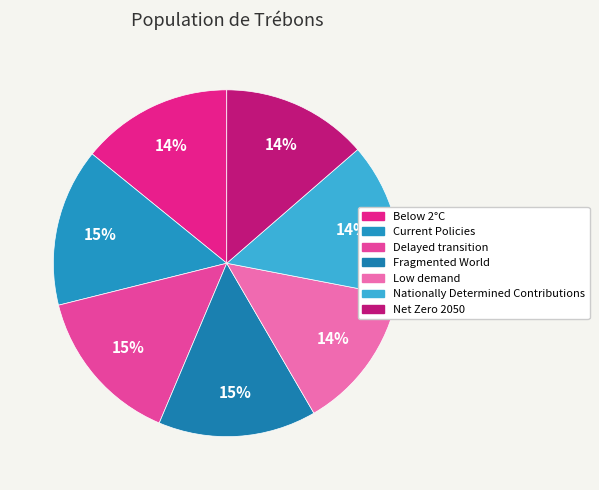

To the nearest percent, what is the difference between the largest and smallest slice percentages?

1%